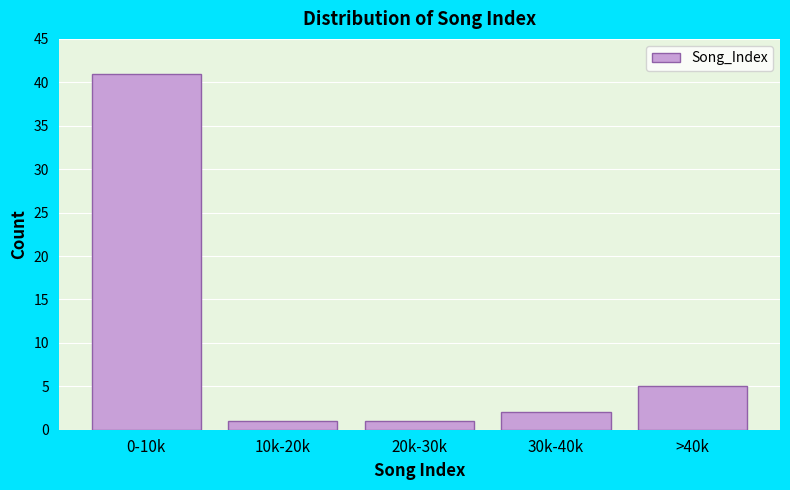

Reading left to right, list all the values displayed in this chart.

41	1	1	2	5